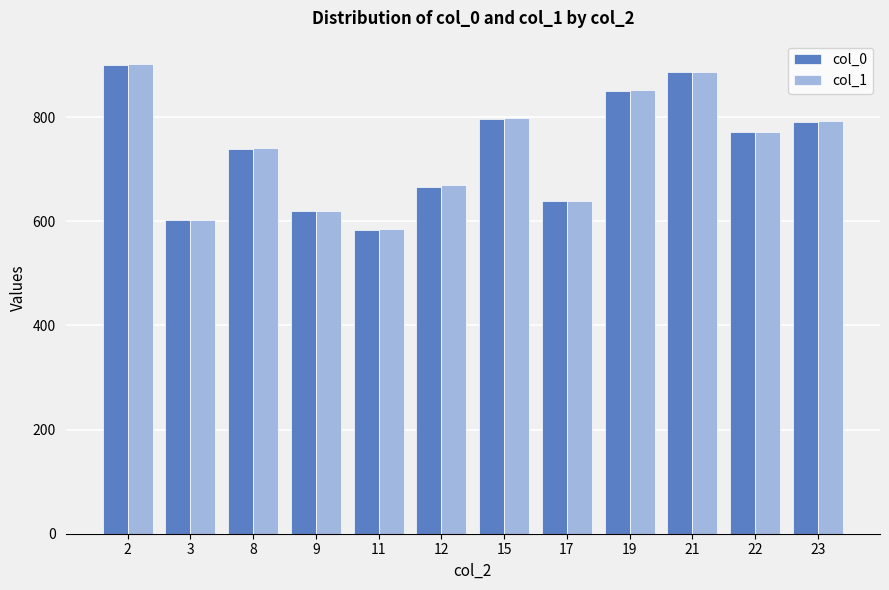

What is the difference between the col_1 values at 9 and 2?

281.9